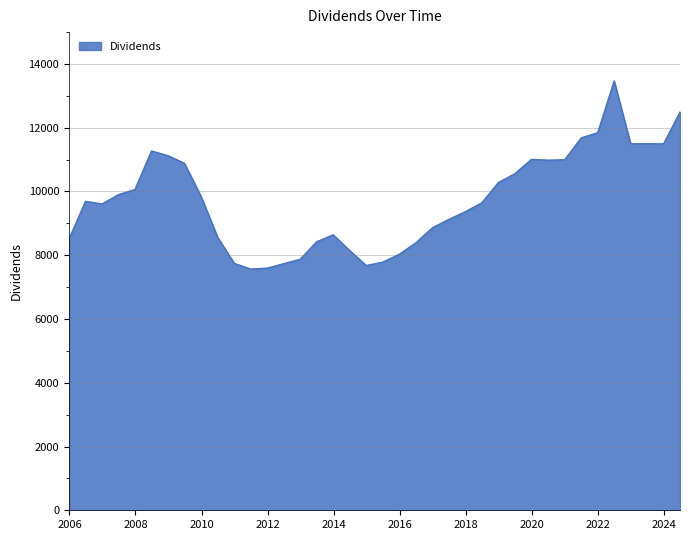

What is the difference between the second highest and minimum values?

4931.0